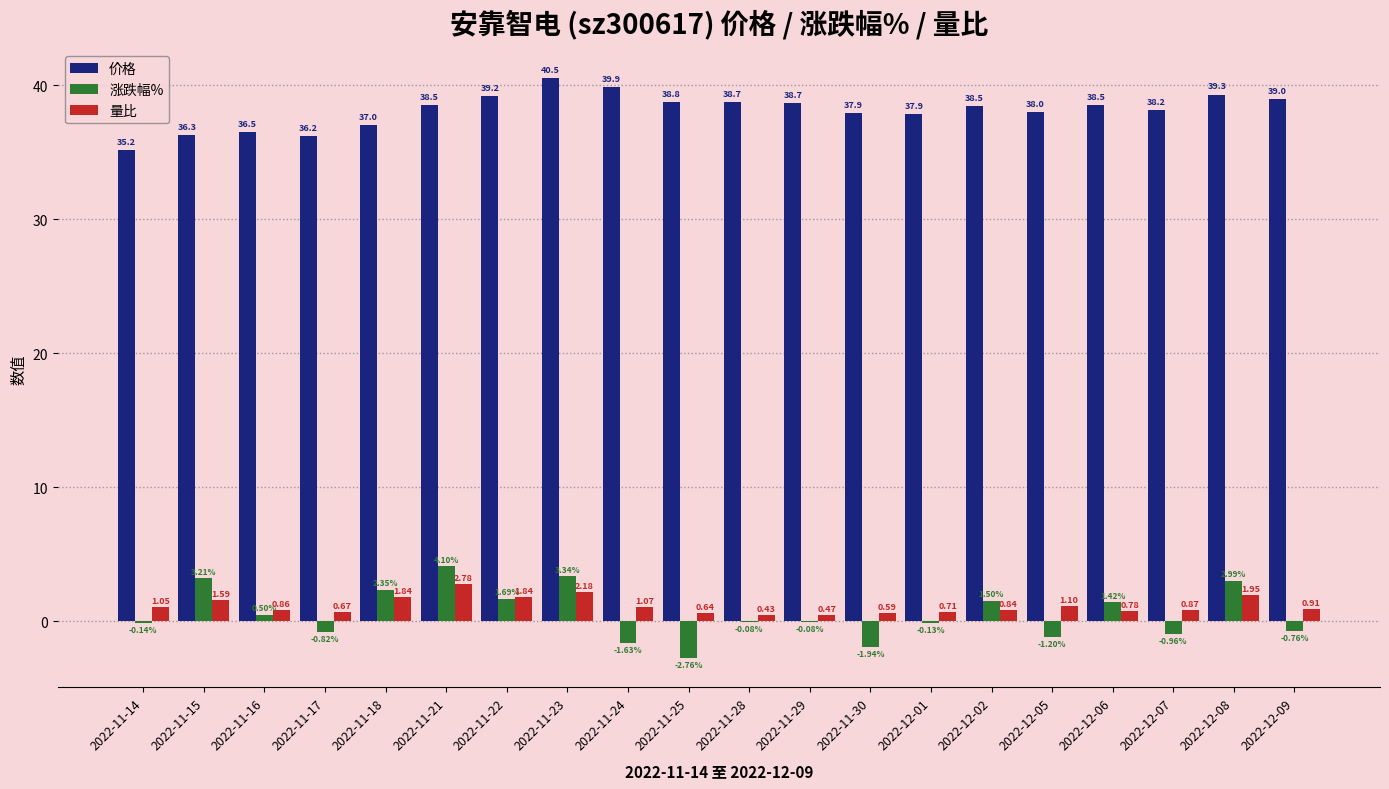

At which label does 价格 first exceed 38?

2022-11-21